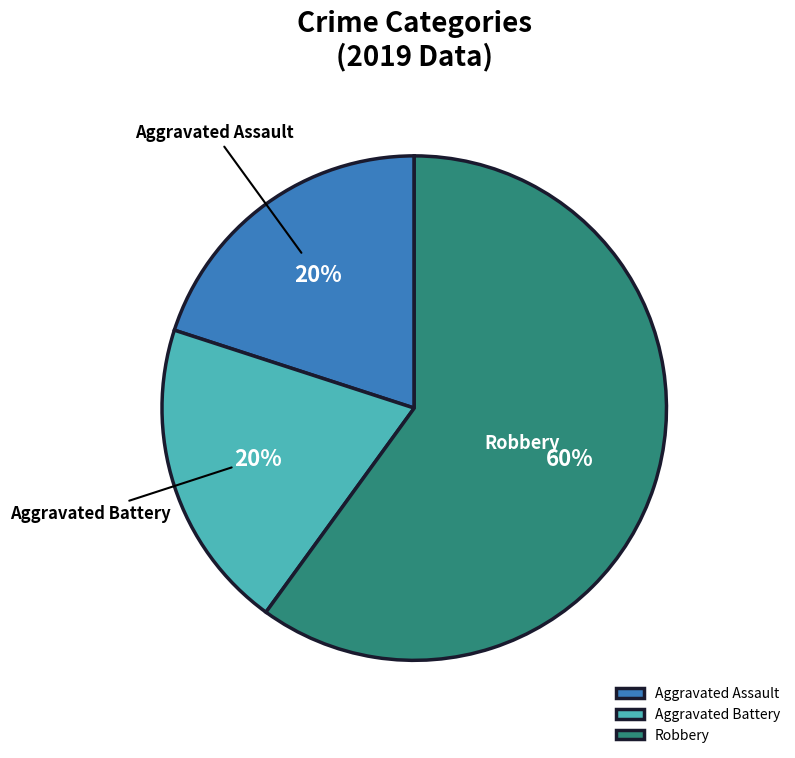

To the nearest percent, what is the difference between the Robbery and Aggravated Battery slice percentages?

40%